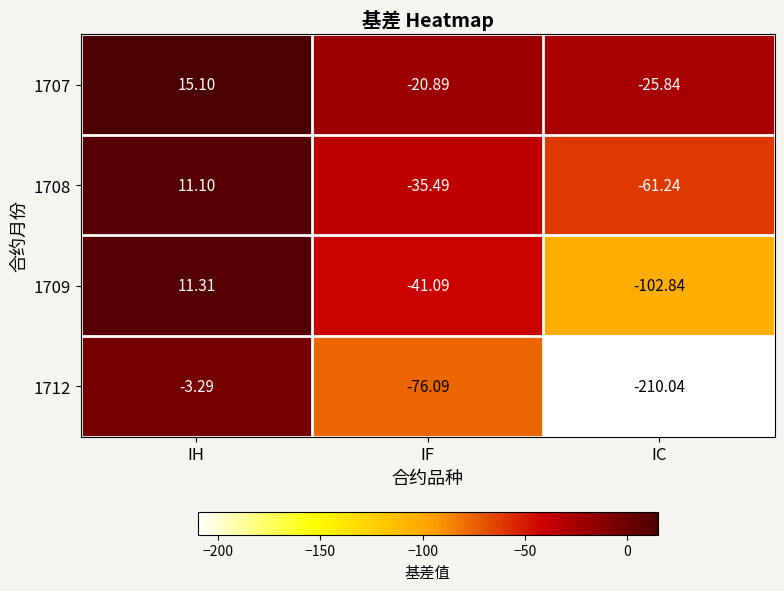

Rank the series by their maximum value, from highest to lowest.

1707, 1709, 1708, 1712